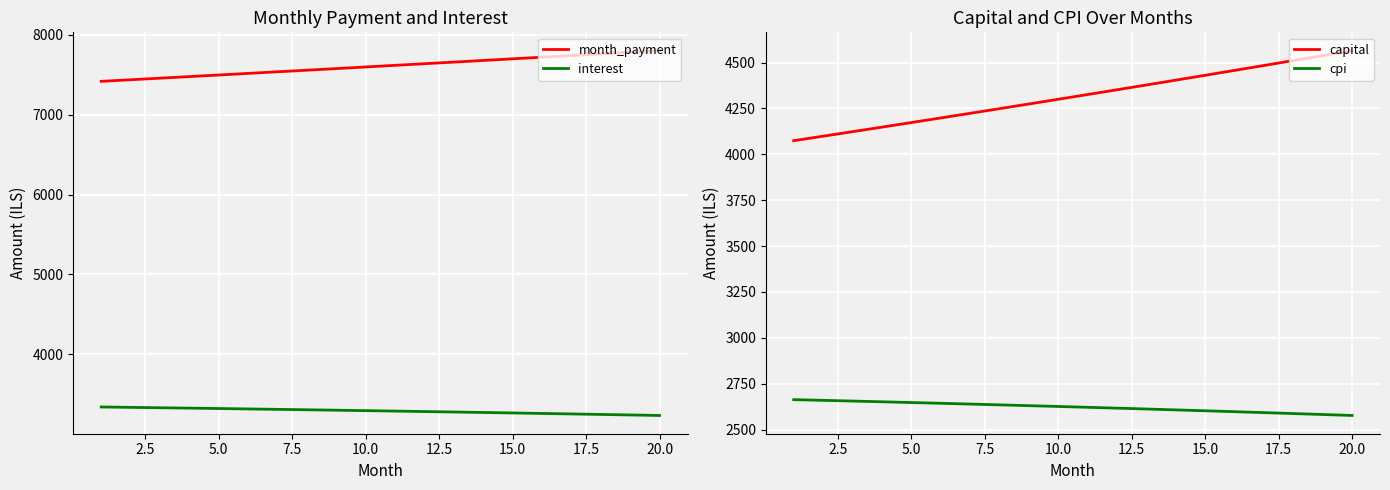

What is the maximum value for interest?

3342.2